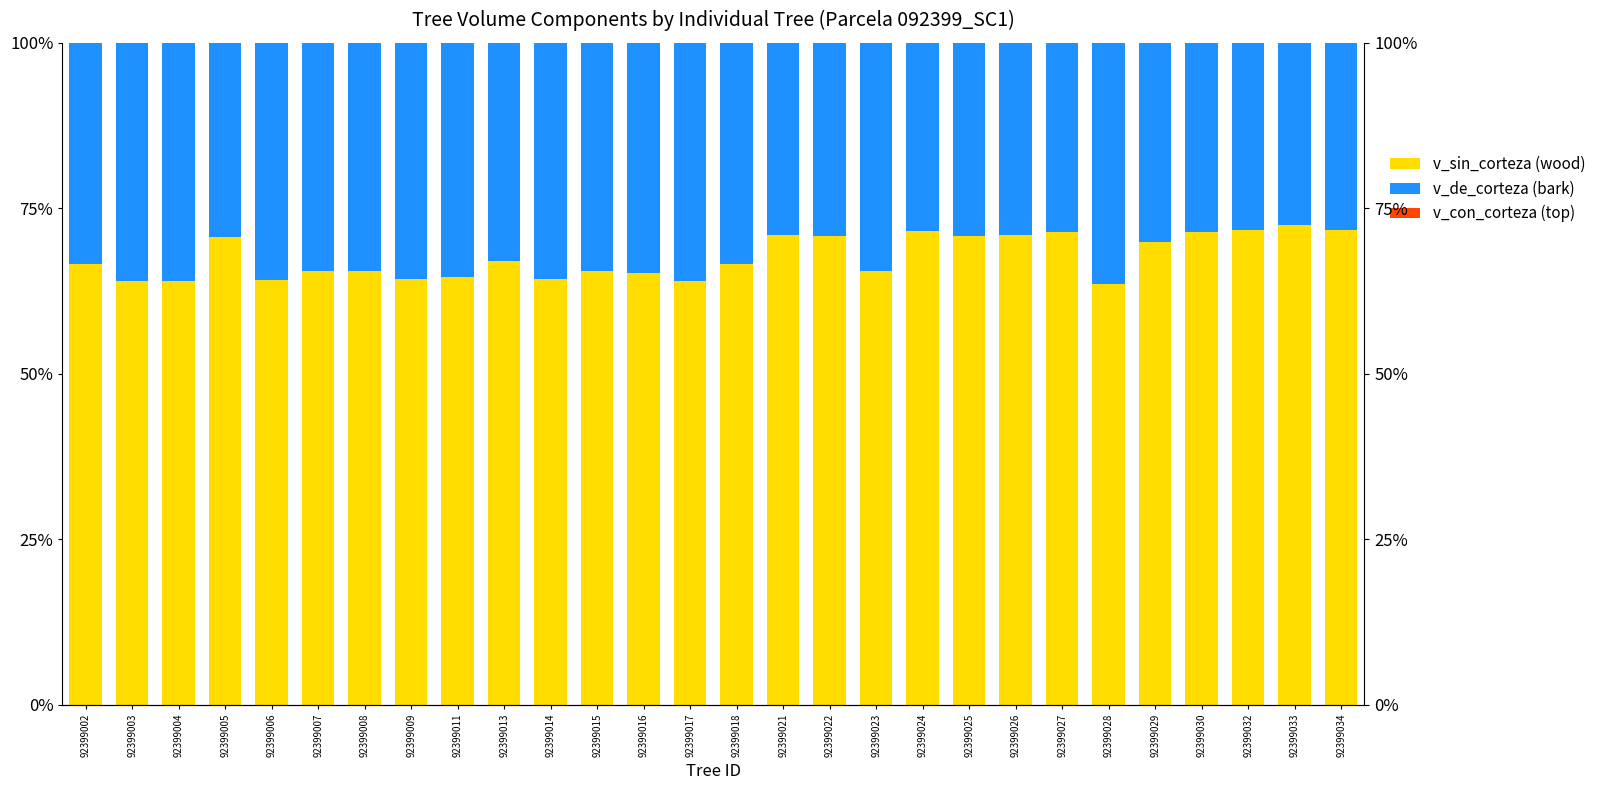

What is the maximum value shown in the chart?

72.5